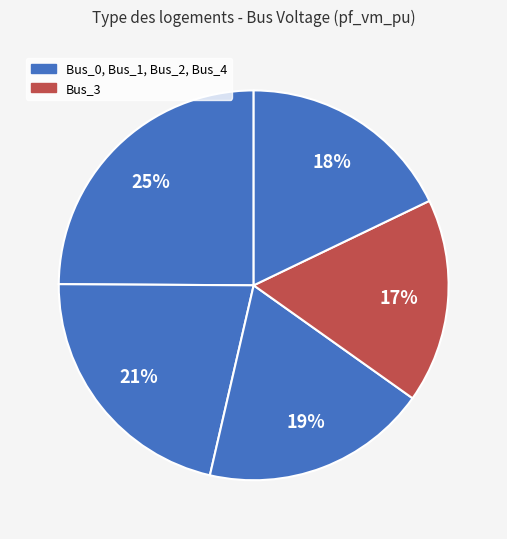

Count the number of slices in the pie.

5